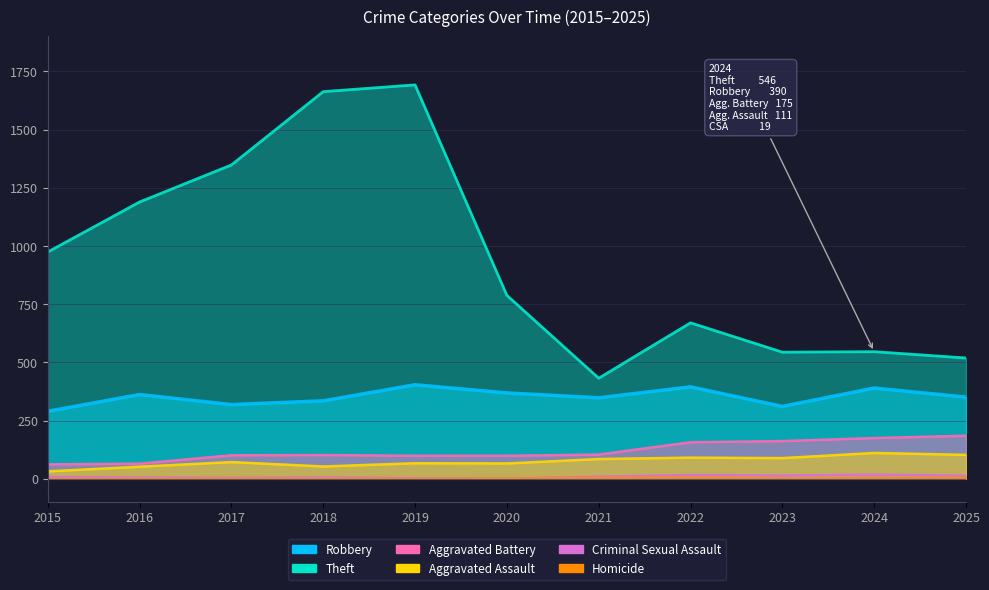

What is the value of the Aggravated Battery point at the 6th from the left?

99